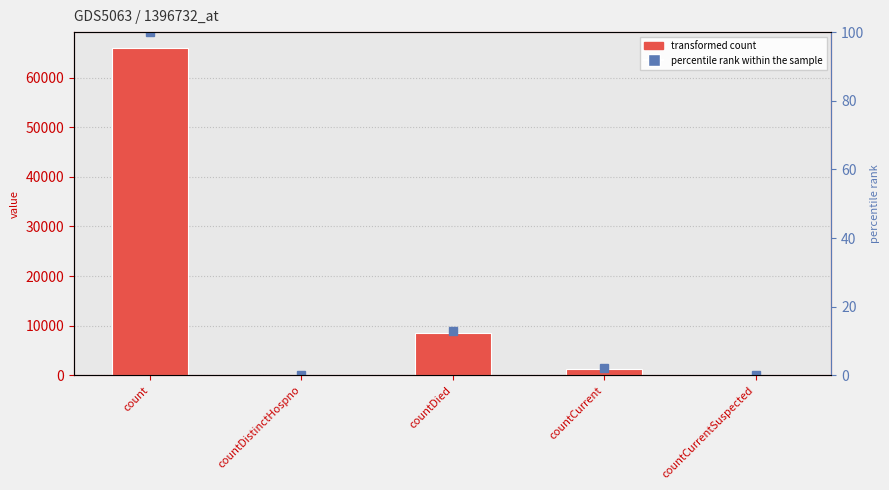

Rank the series by their maximum value, from lowest to highest.

percentile rank within the sample, col_1